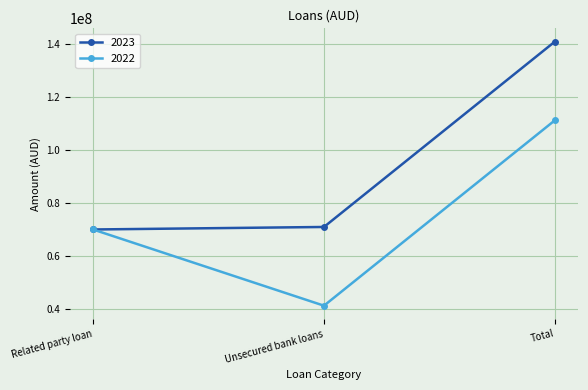

What is the greatest value displayed?

140948462